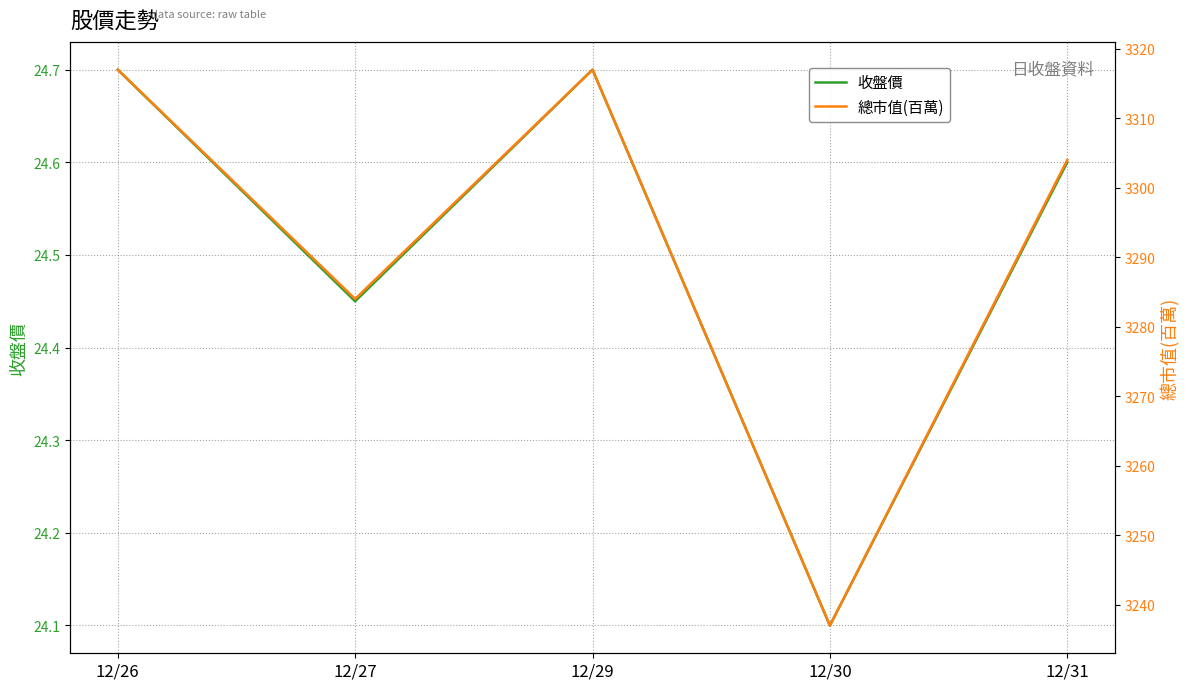

What is the value of the 總市值(百萬) point at the 1st from the left?

3317.0